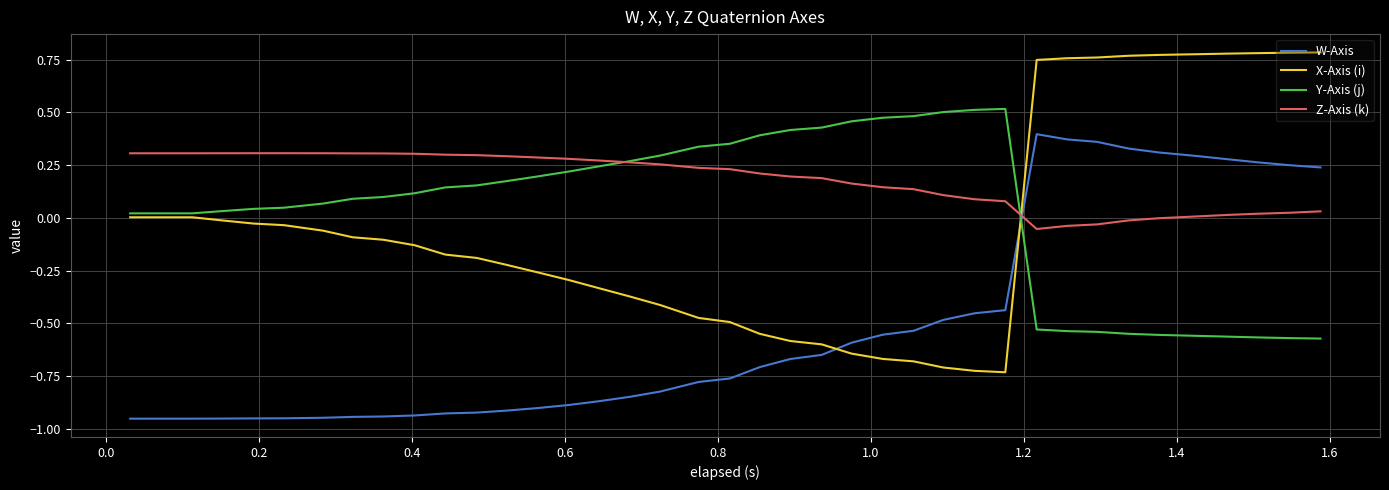

Which series has the largest total across all categories?

Z-Axis (k)